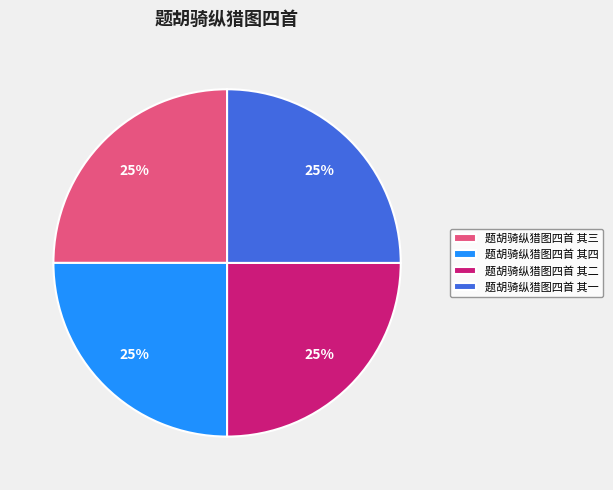

To the nearest percent, what is the combined percentage of 题胡骑纵猎图四首 其一 and 题胡骑纵猎图四首 其三?

50%